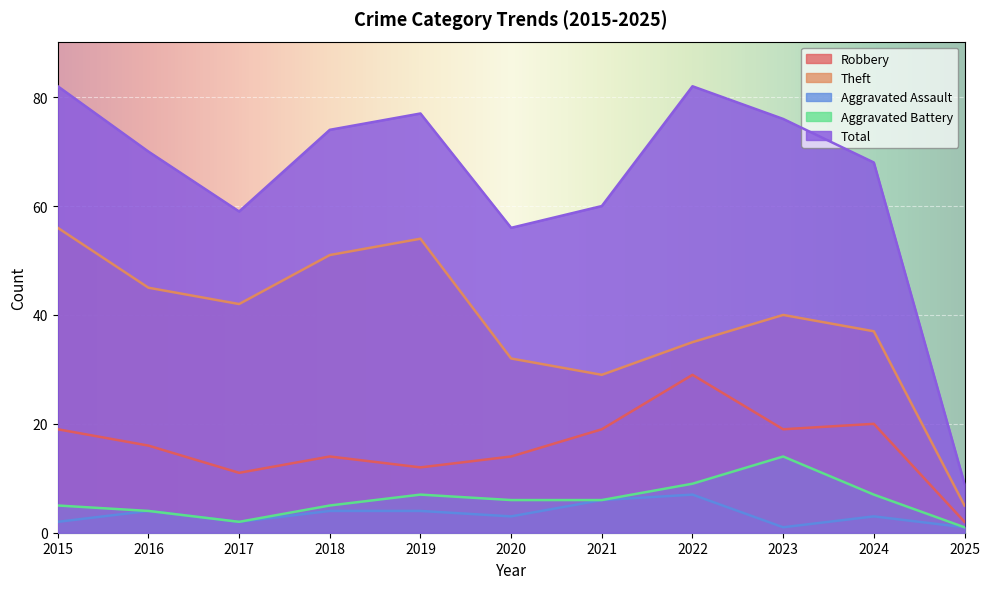

The Total series shows 82 at 2015. True or false?

True